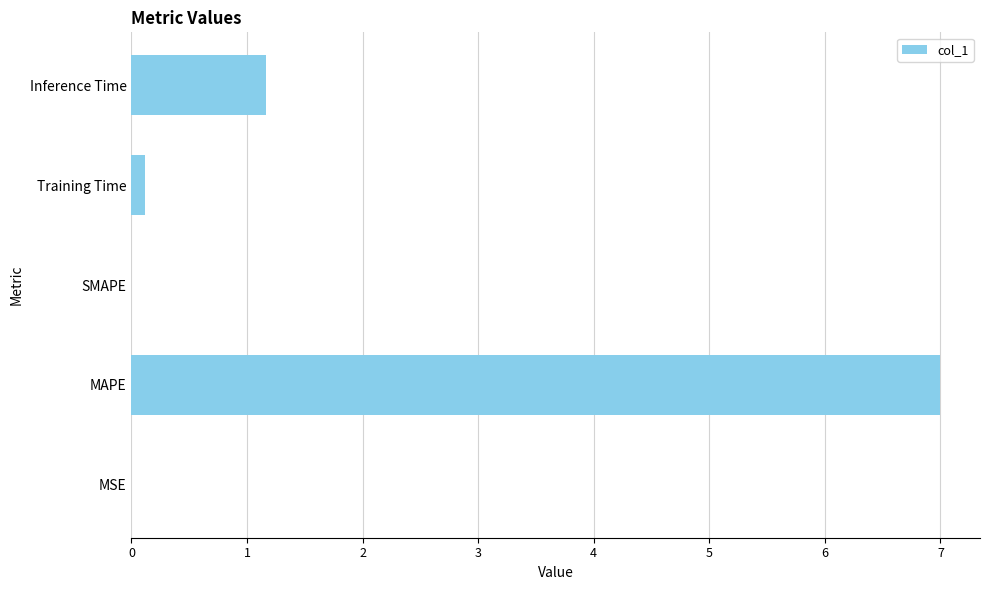

At which label is the value closest to 3?

Inference Time